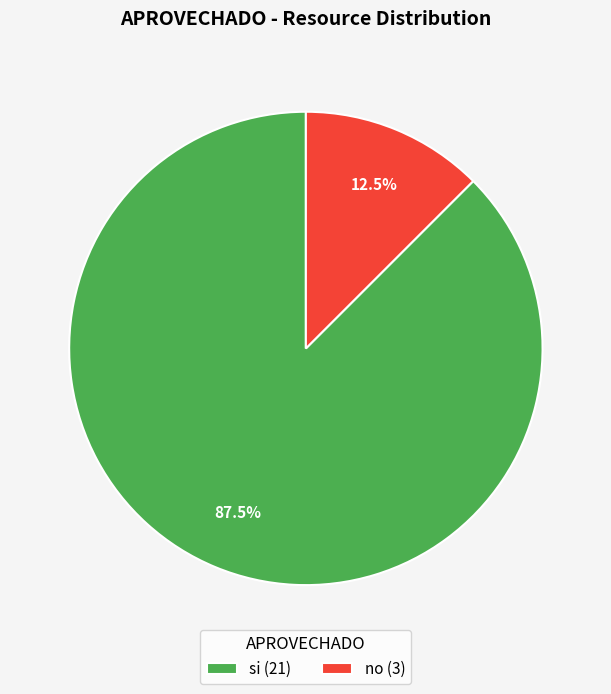

Which category has the biggest portion of the pie?

si